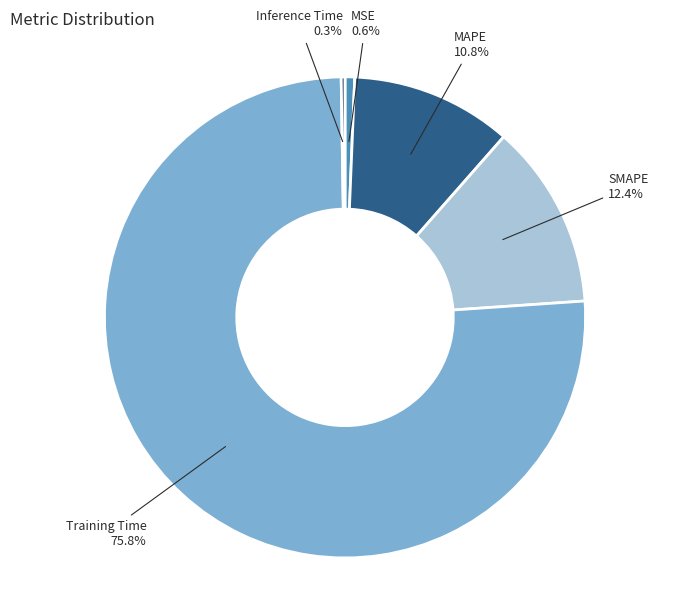

Does any single category account for the majority?

Yes